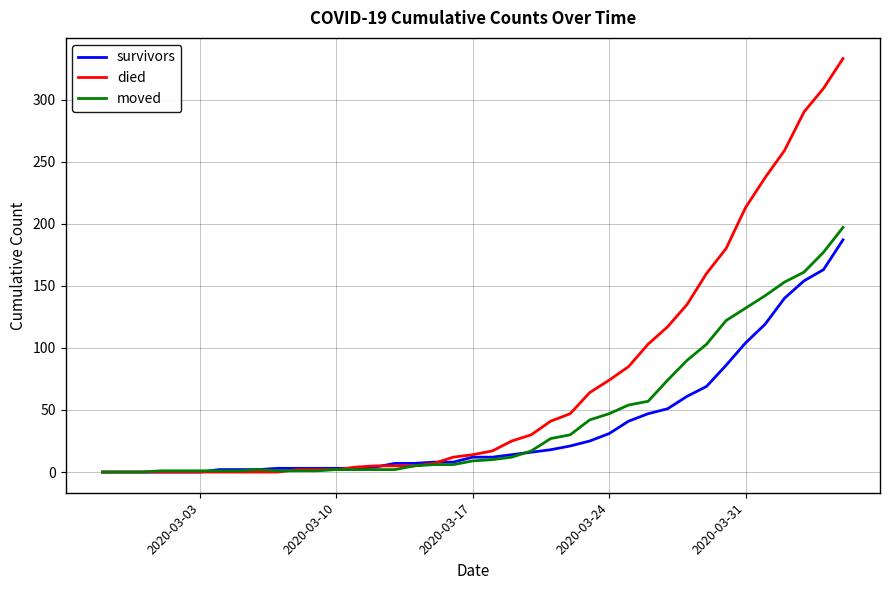

Which series has the largest range (max minus min)?

died